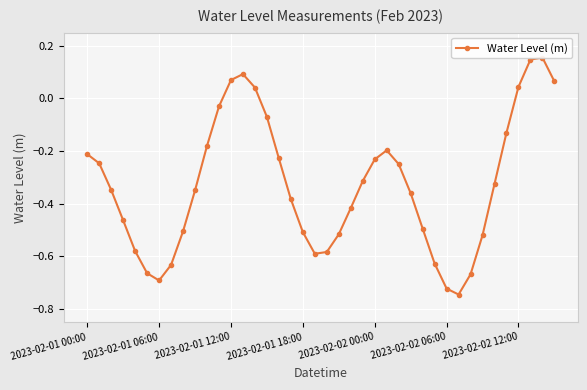

Reading left to right, transcribe all the data shown in this chart.

-0.2	-0.2	-0.3	-0.5	-0.6	-0.7	-0.7	-0.6	-0.5	-0.3	-0.2	-0.0	0.1	0.1	0.0	-0.1	-0.2	-0.4	-0.5	-0.6	-0.6	-0.5	-0.4	-0.3	-0.2	-0.2	-0.2	-0.4	-0.5	-0.6	-0.7	-0.7	-0.7	-0.5	-0.3	-0.1	0.0	0.1	0.2	0.1